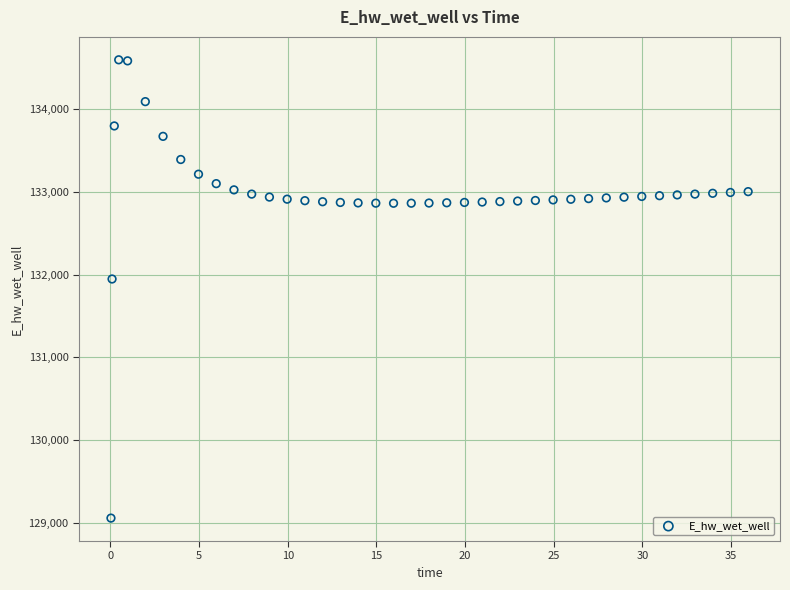

What is the range of X values (max minus min)?

35.9